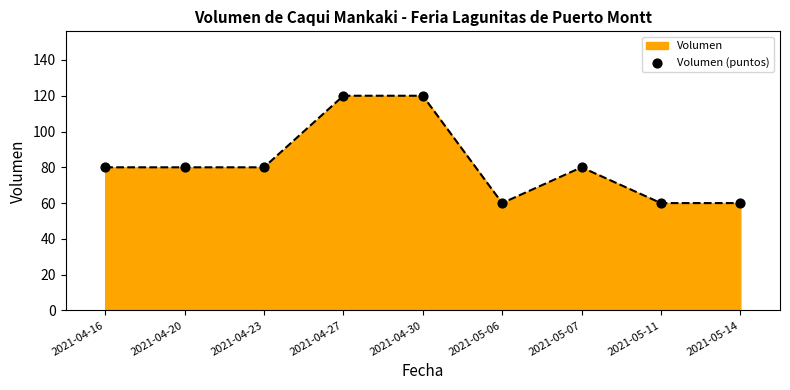

What is the change in value from 2021-04-23 to 2021-05-06?

-20